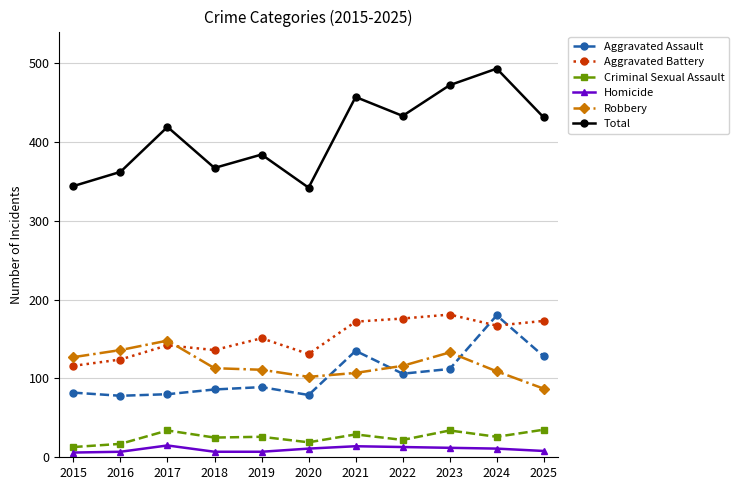

Which category has the highest value in the Robbery series?

2017